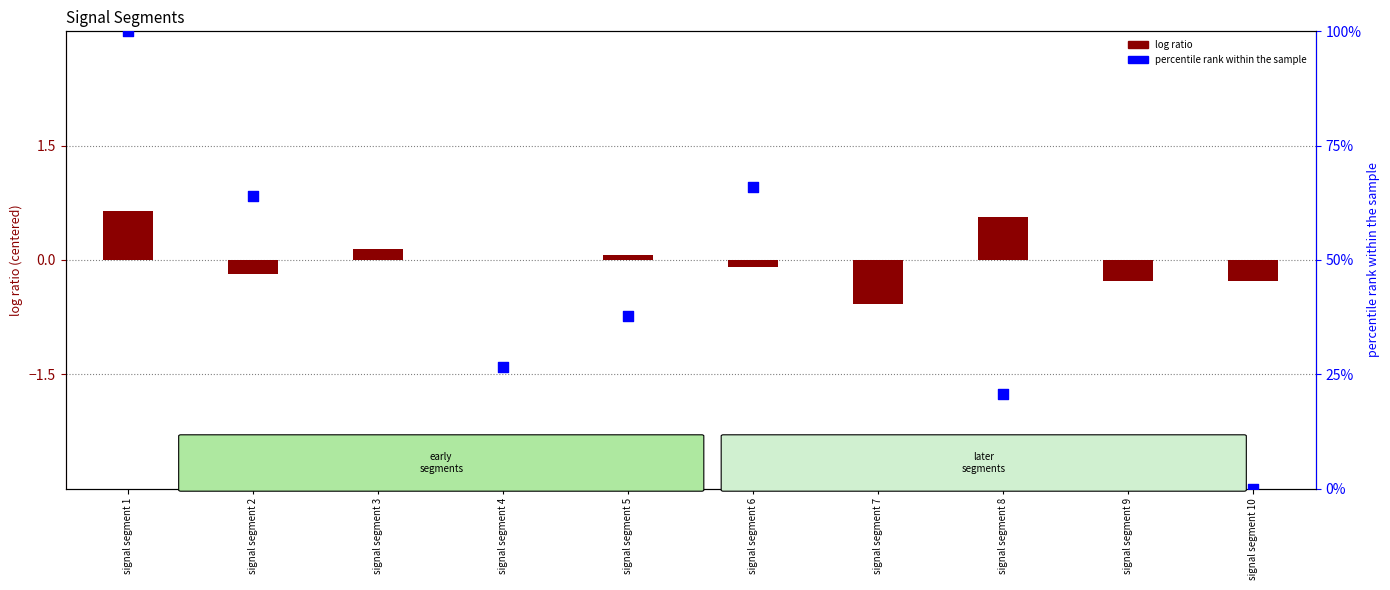

Which series reaches the maximum Y coordinate?

Point_Exceeds_Cumulative_Value (scaled %)